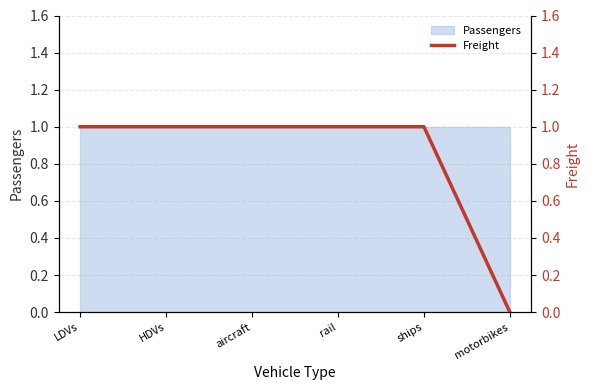

How many lines are shown in the chart?

1